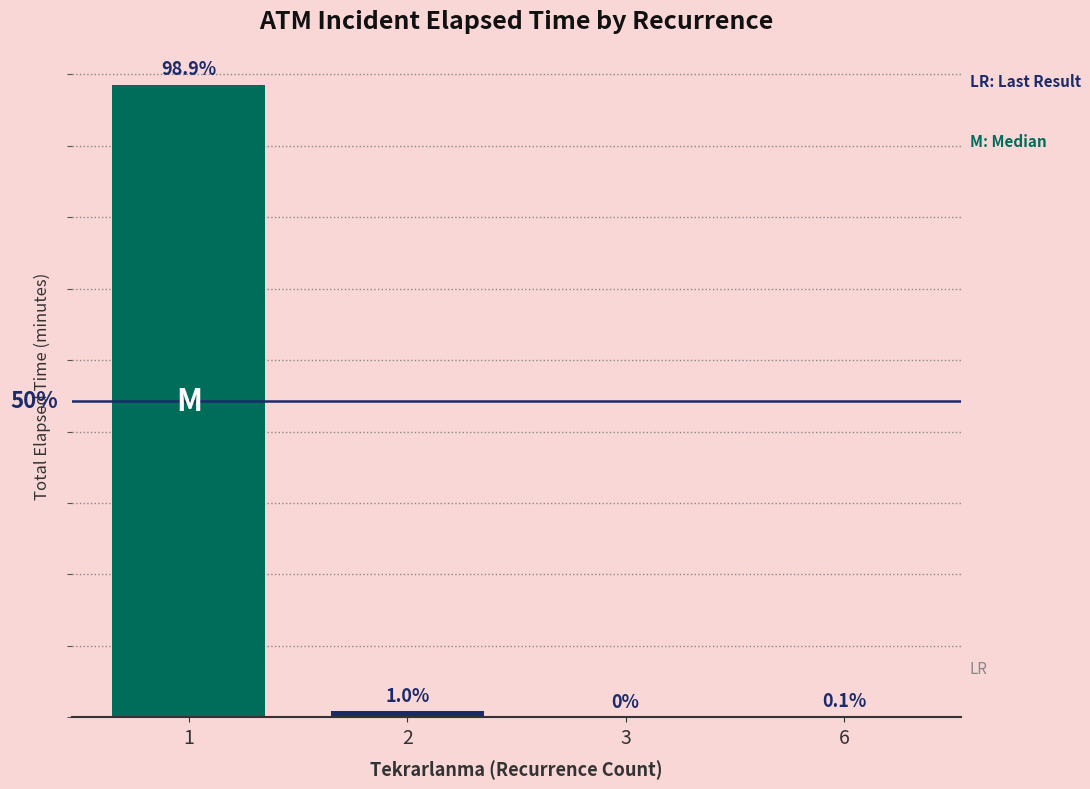

List the labels in order of value, smallest first.

3, 6, 2, 1